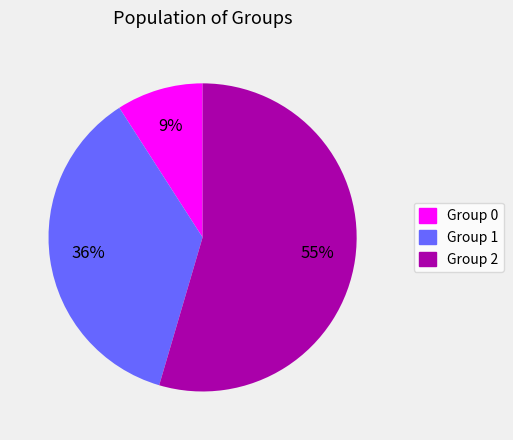

Approximately how many times larger is the value at Group 1 compared to Group 2?

0.7